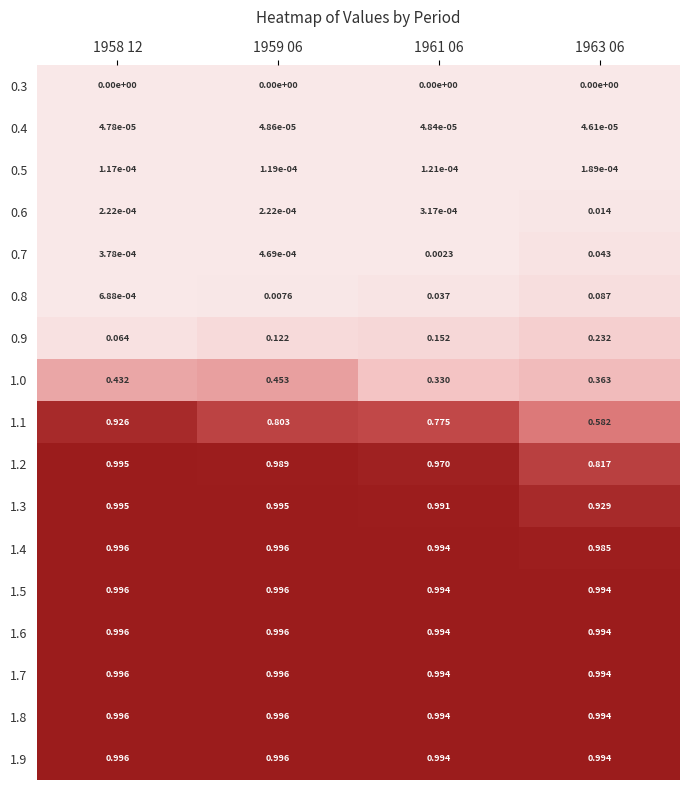

Is the value of 1.6 at 1958 12 greater than the value of 0.6 at 1959 06?

Yes